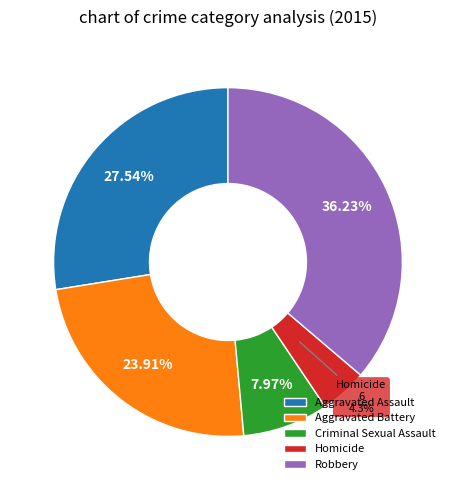

The Homicide slice represents 4% of the pie. True or false?

True